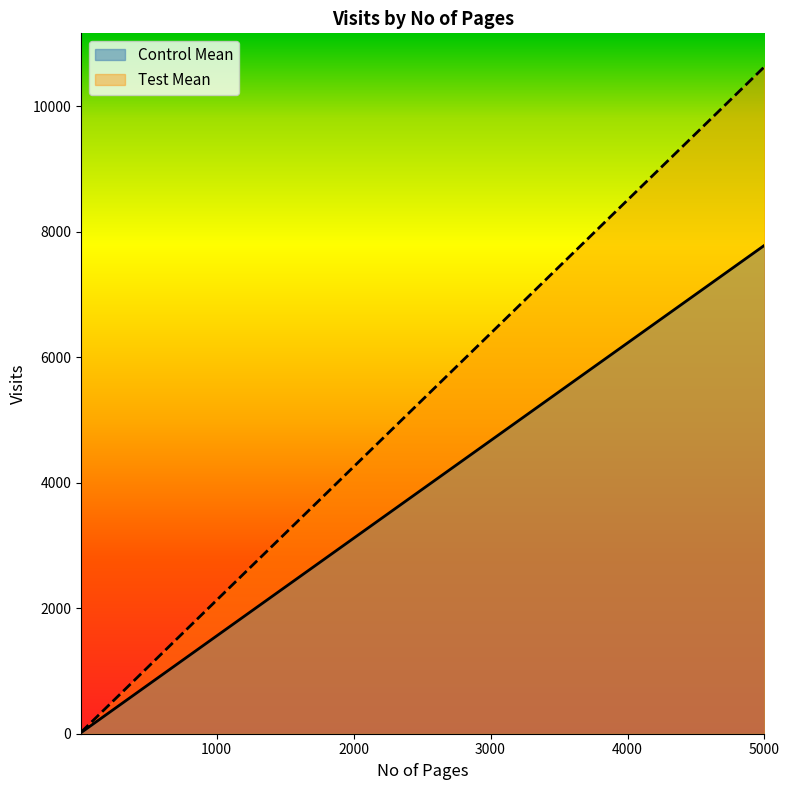

What is the average value of the Control Mean series?

3580.9